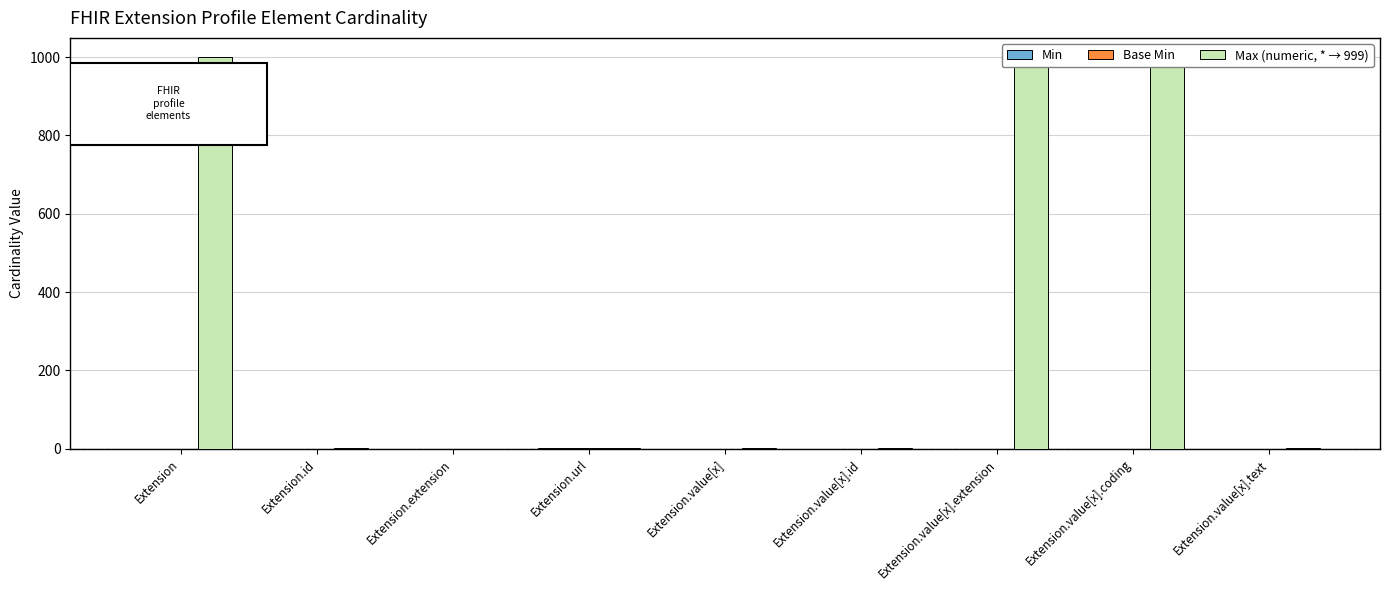

How many bars are there in total?

27